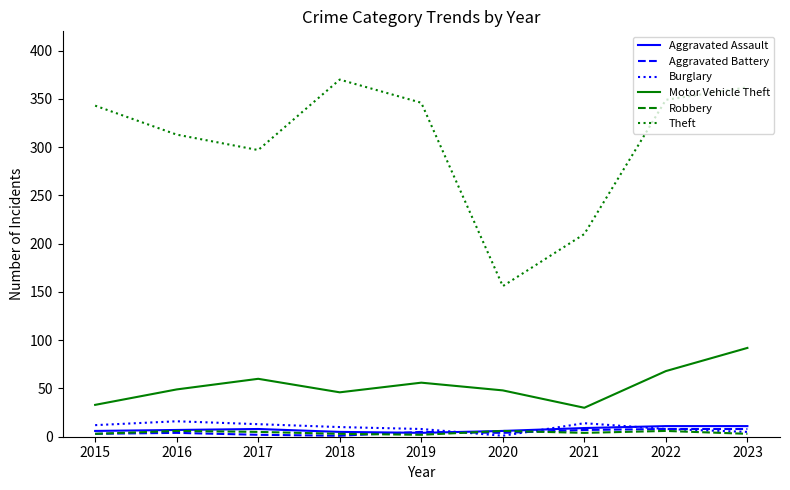

Which category has the lowest value in the Theft series?

2020